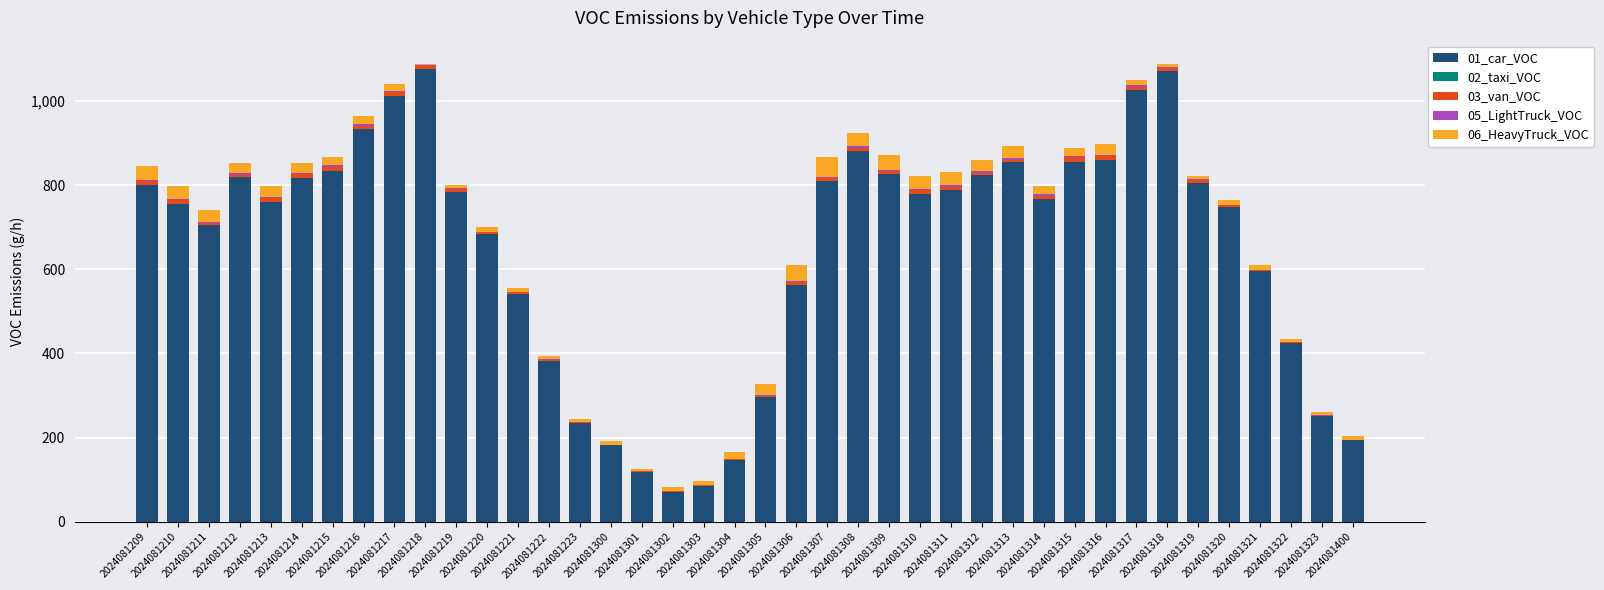

What is the sum of all 01_car_VOC values?

25960.4